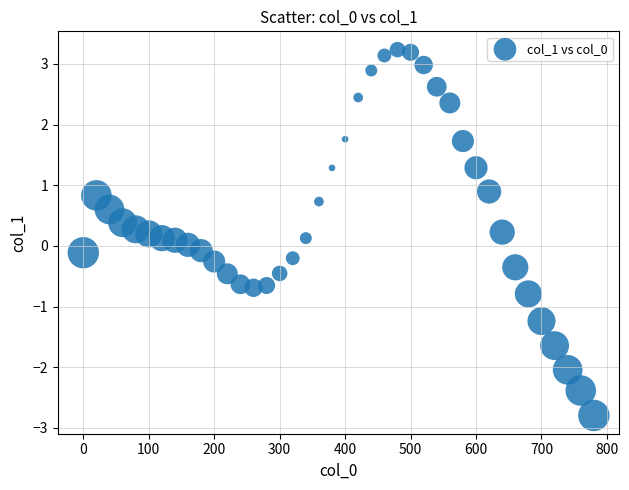

What is the range of X values (max minus min)?

780.0